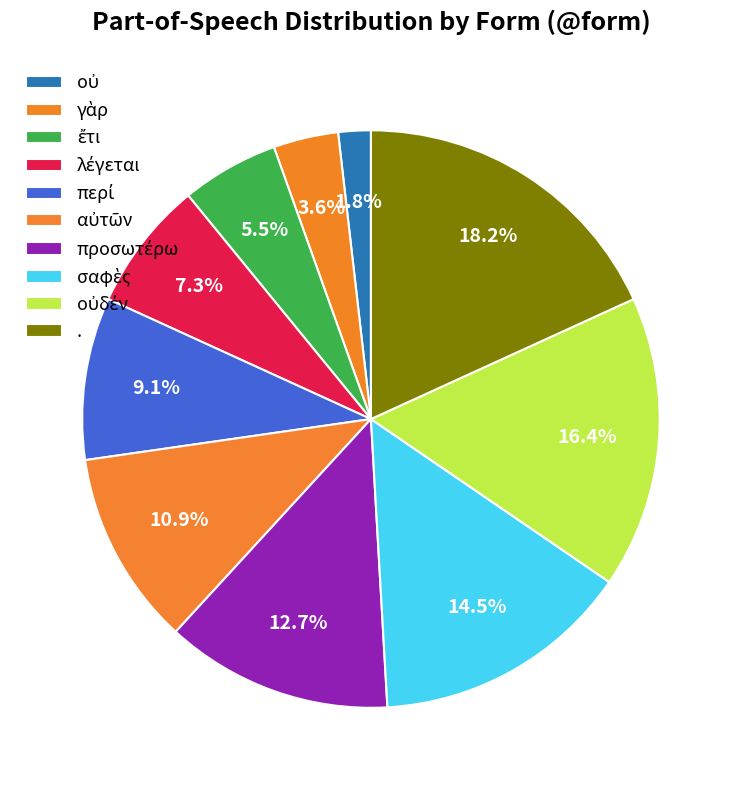

Rank the categories by value from highest to lowest.

., οὐδέν, σαφὲς, προσωτέρω, αὐτῶν, περί, λέγεται, ἔτι, γὰρ, οὐ